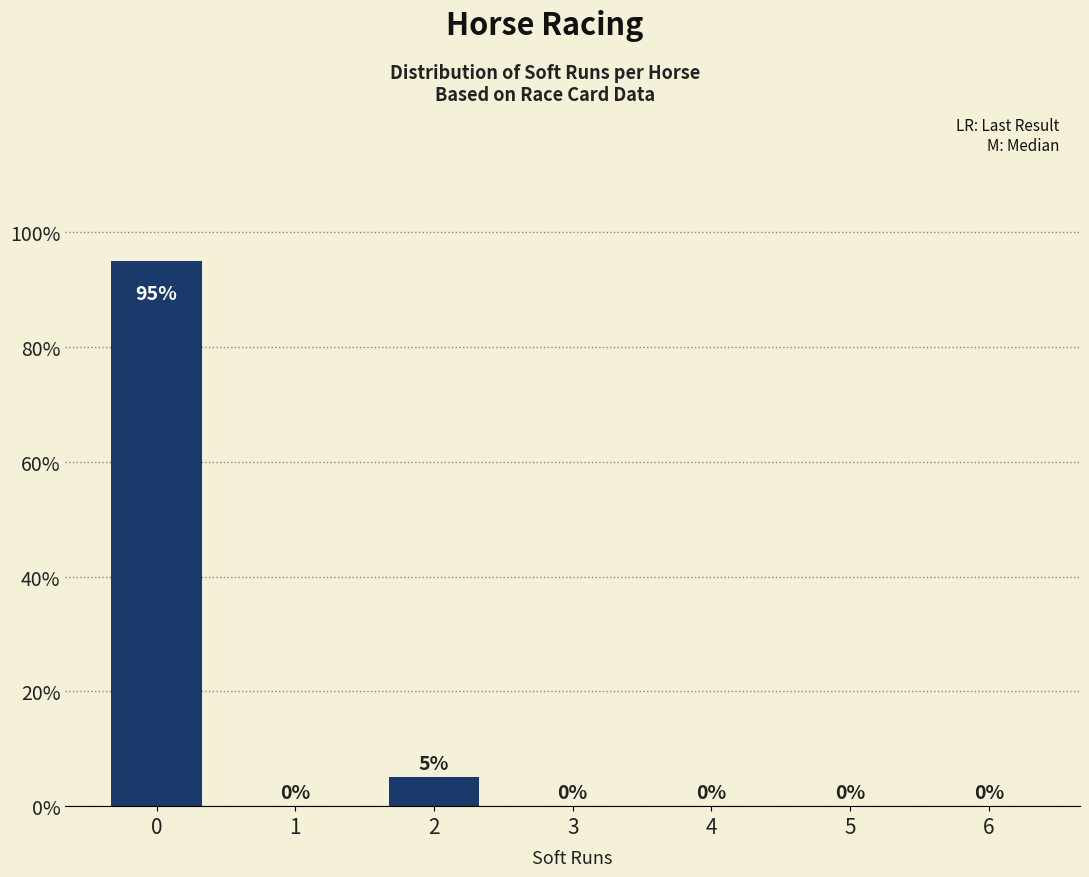

The chart shows a value of -54 at 1. True or false?

False